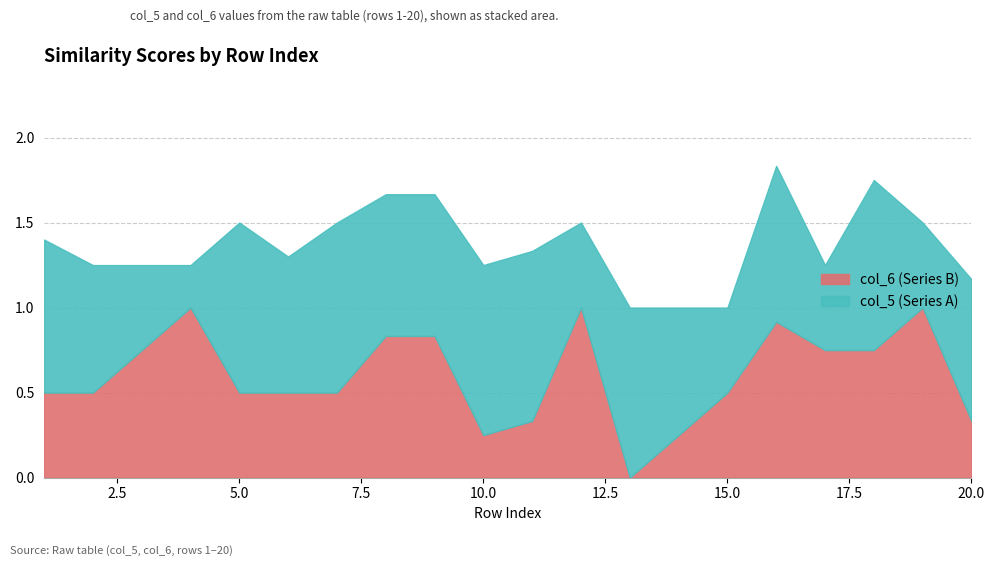

At which label is col_5 (Series A) closest to 0?

4